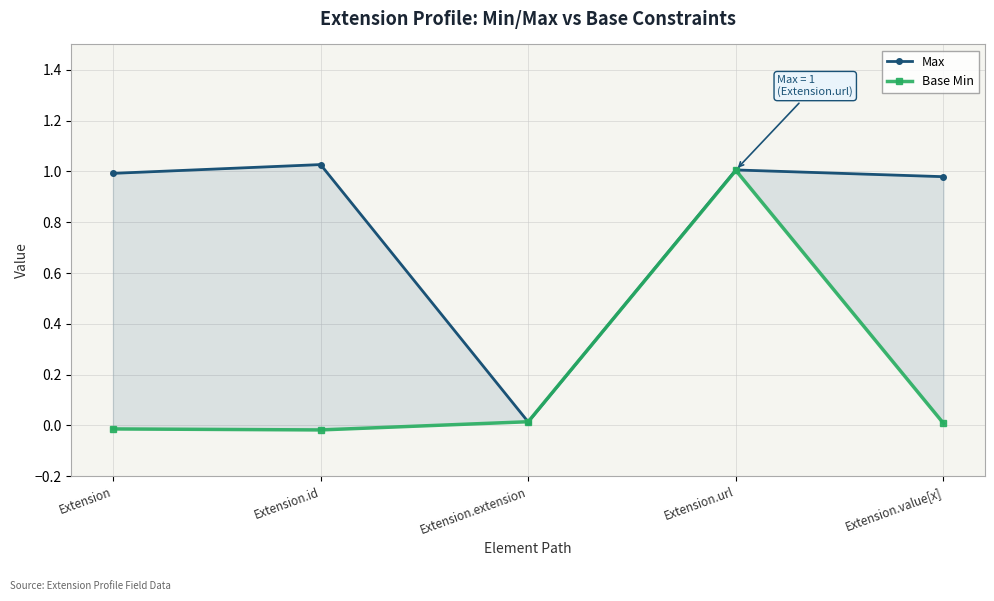

At which label does Max reach its minimum?

Extension.extension